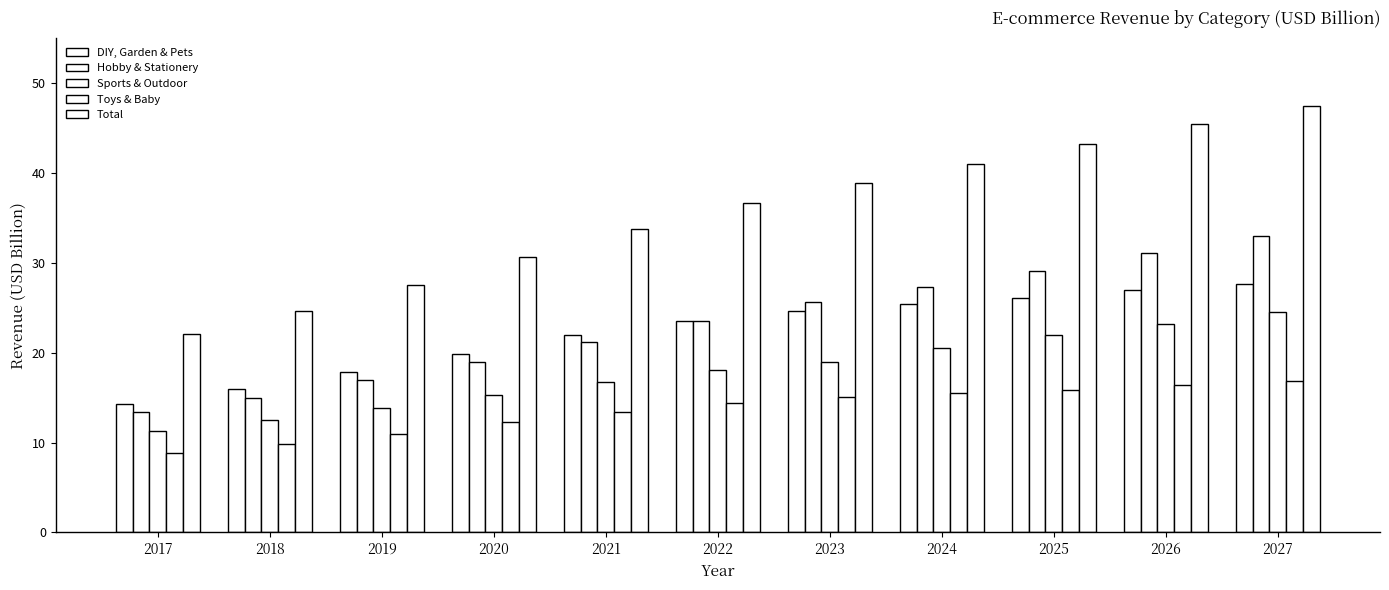

What is the difference between the maximum and minimum values in the DIY, Garden & Pets series?

13.3